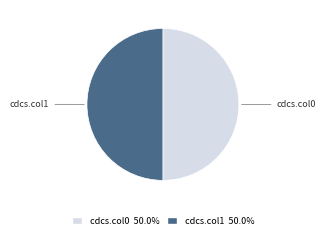

Approximately how many times larger is the value at cdcs.col0 compared to cdcs.col1?

1.0